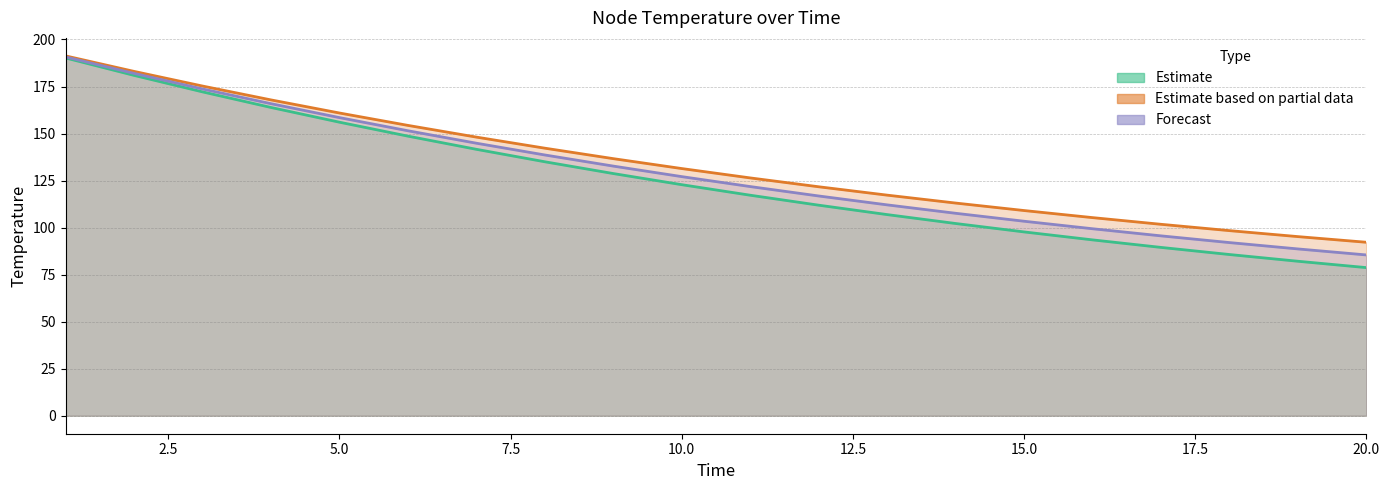

At which label does node2_temp first exceed 131?

1